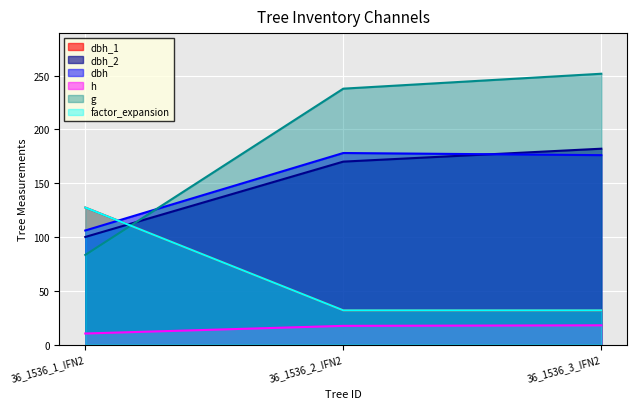

What is the total value across all series at 36_1536_1_IFN2?

554.3